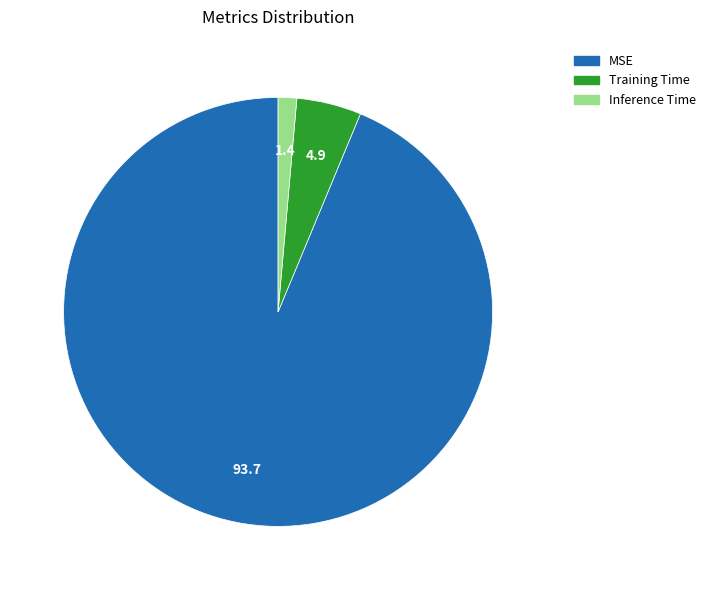

Which has a higher value, Training Time or Inference Time?

Training Time